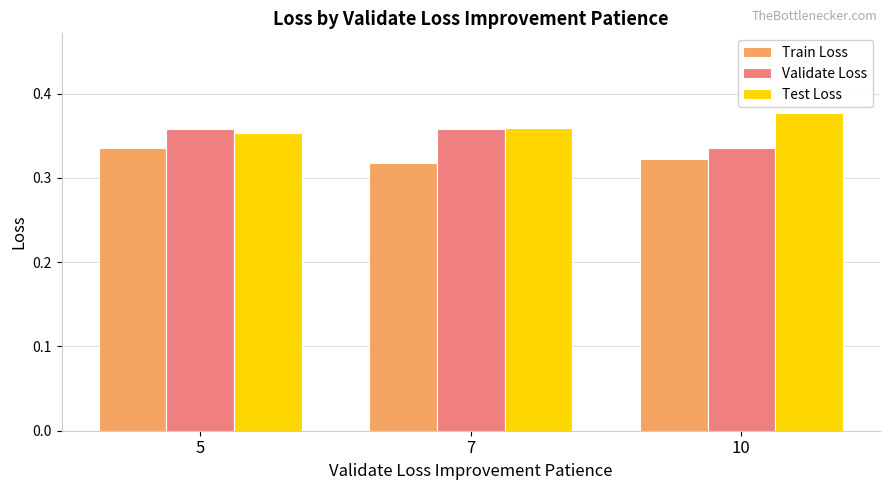

At which category does the chart reach its peak across all series?

10